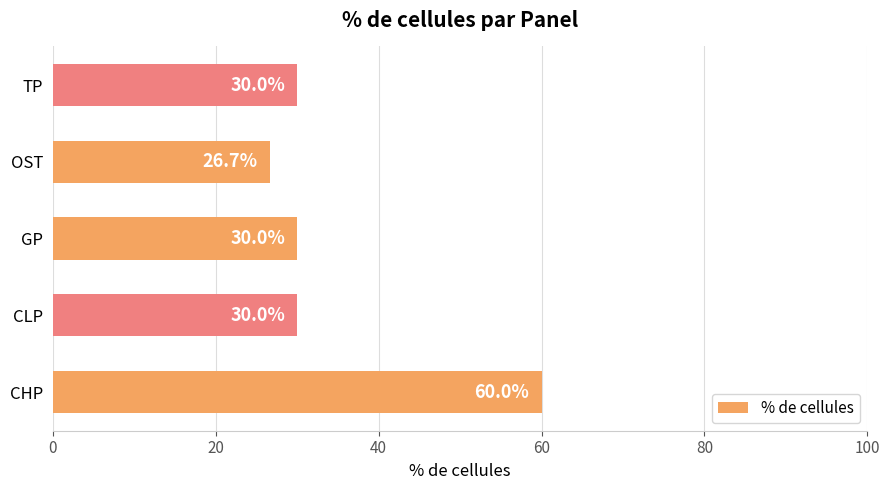

What is the greatest value displayed?

60.0